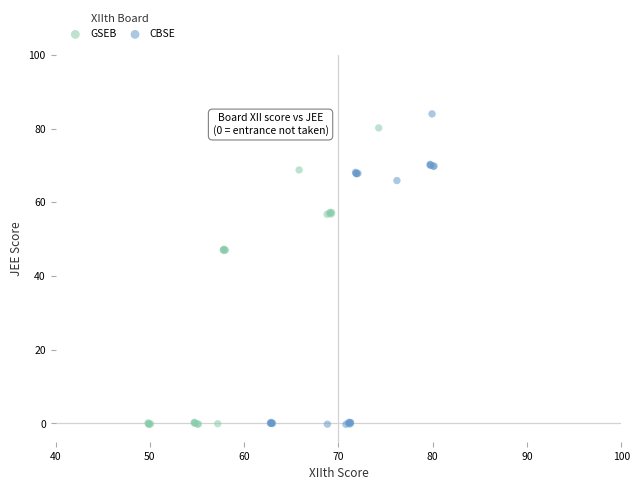

What are all the series names shown in the legend?

GSEB, CBSE